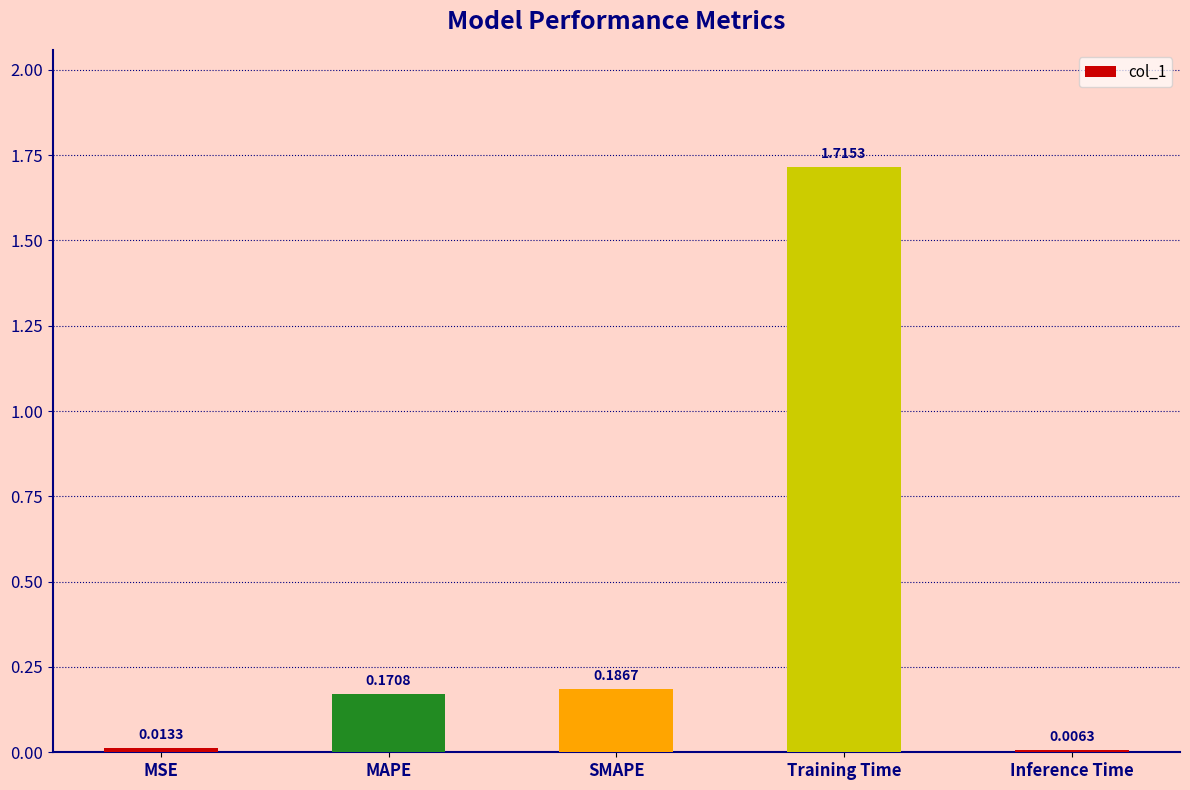

The chart shows a value of 0.7 at Training Time. True or false?

False